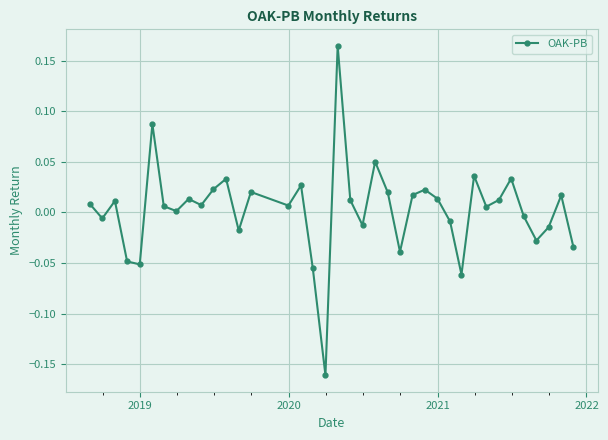

True or false: there are more than 0 points higher than both neighbors.

True